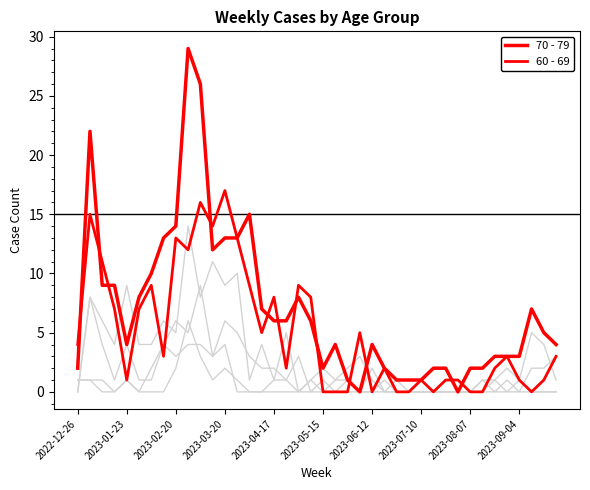

Is this an area chart (filled region under the line)?

No